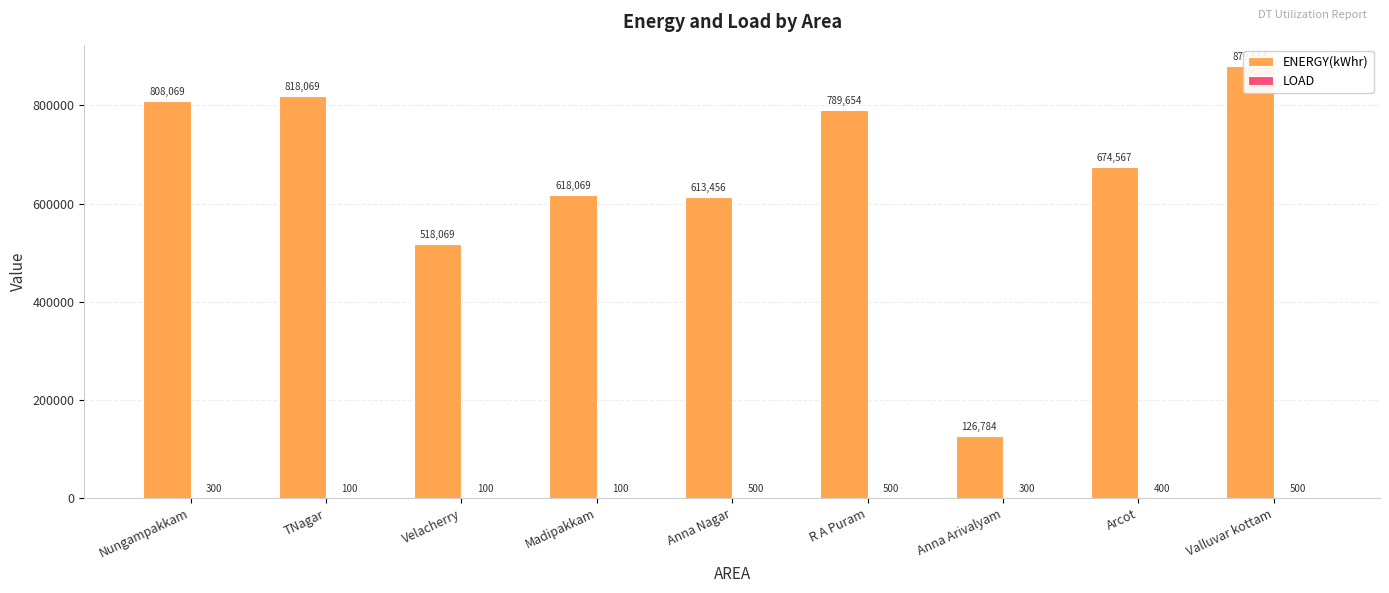

Is the value of LOAD at Arcot greater than the value of ENERGY(kWhr) at Velacherry?

No